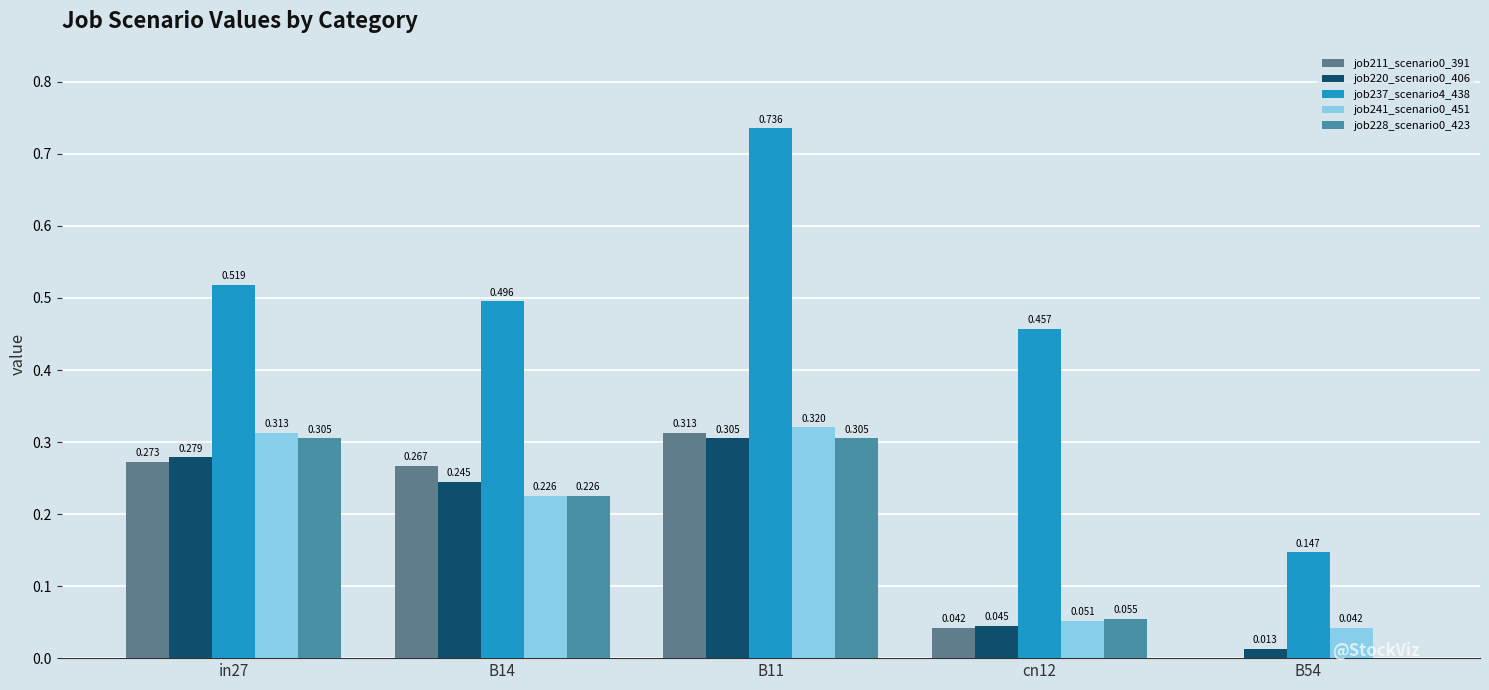

How many values in the job228_scenario0_423 series exceed 0?

4